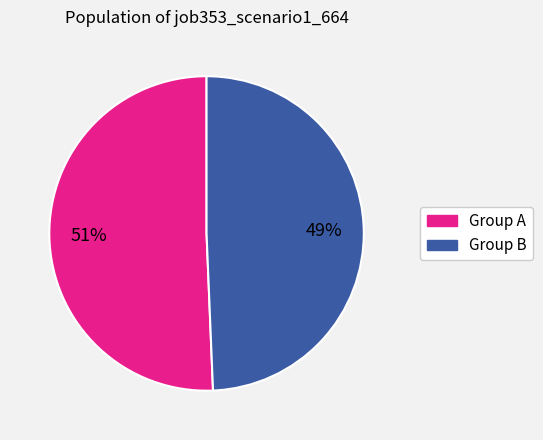

Does any single category account for the majority?

Yes